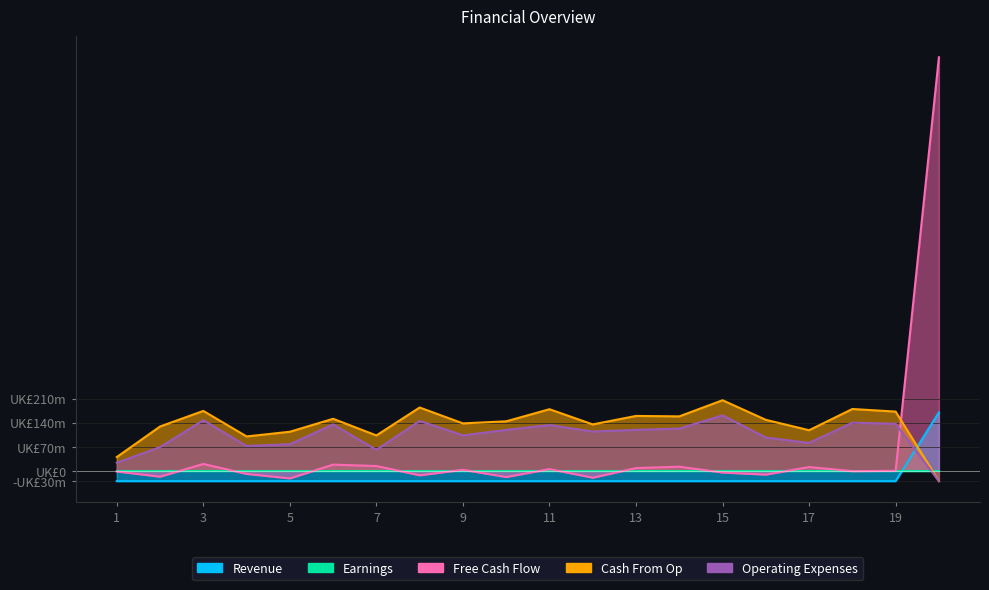

Does the chart display data point markers on the line(s)?

No